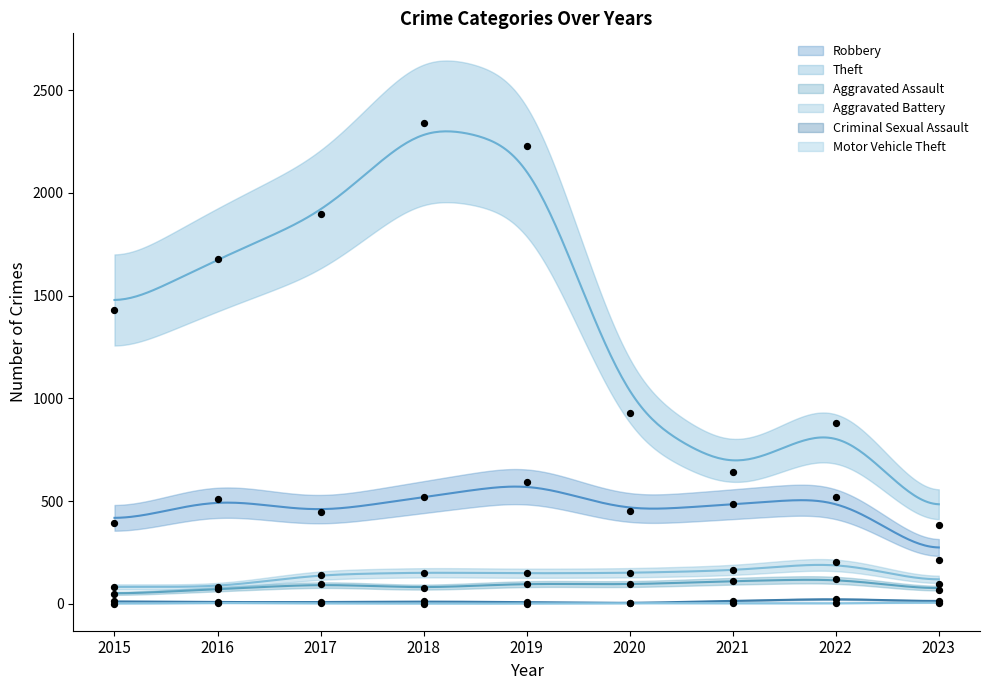

Is the value of Theft at 2021 greater than the value of Aggravated Assault at 2017?

Yes